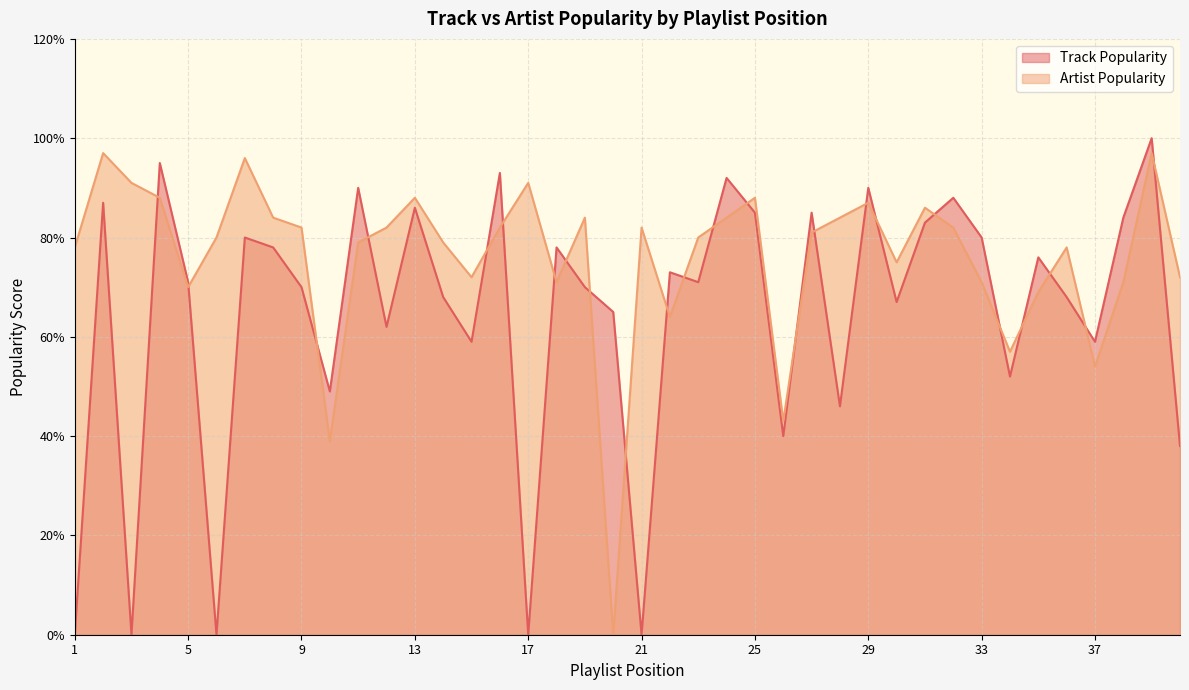

List the series in order of their peak value, lowest first.

Artist Popularity, Track Popularity